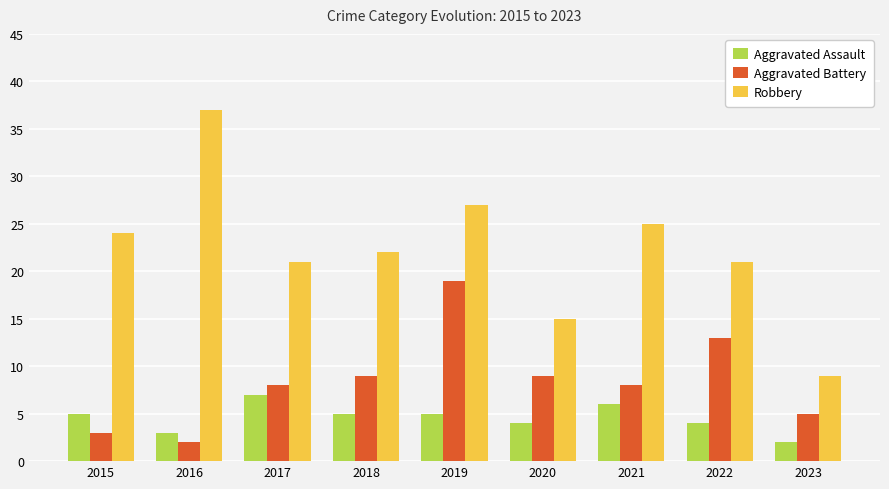

Count the Aggravated Assault values in the range 4 to 5.

5